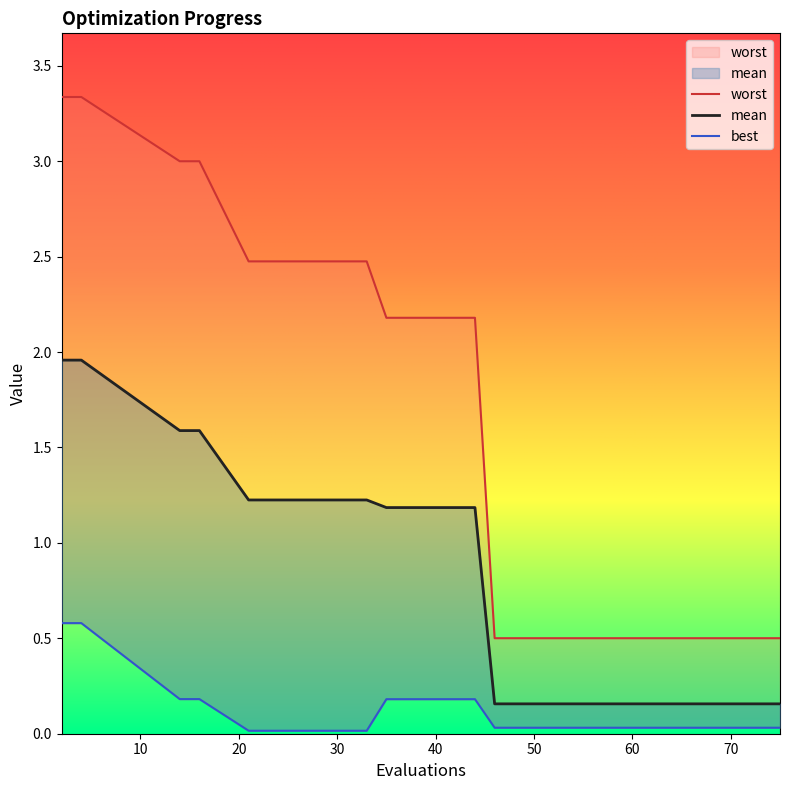

True or false: worst and best intersect in this chart.

False